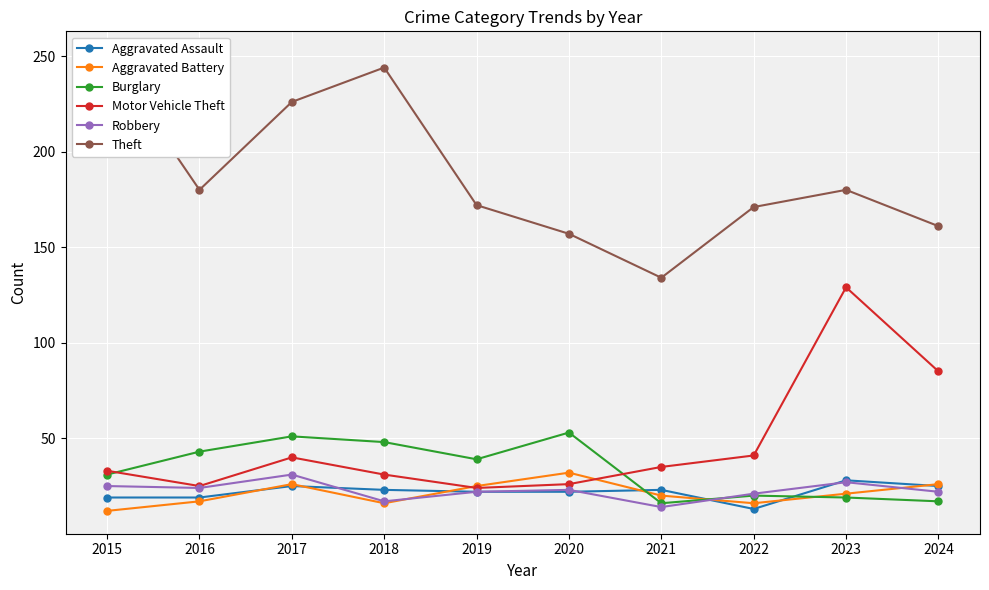

Where does the Burglary series first go above 39?

2016